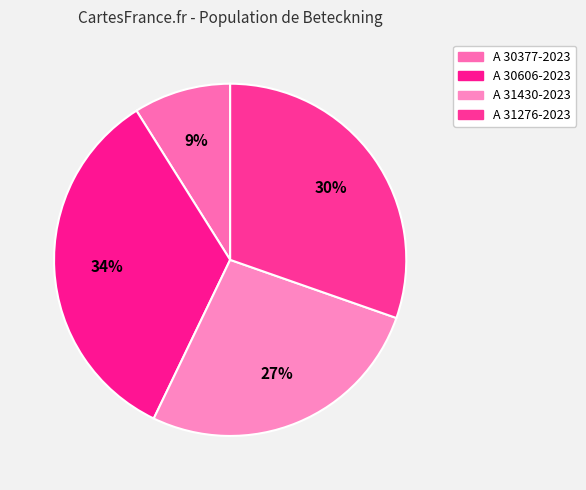

How many segments does this pie chart have?

4